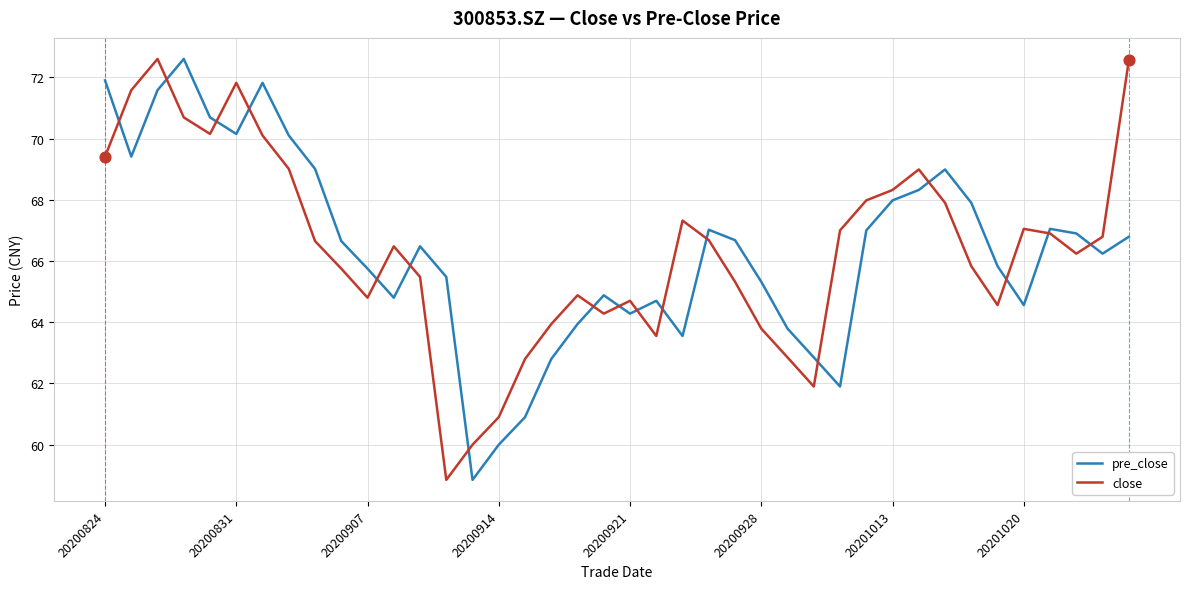

What is the minimum value shown in the chart?

58.9